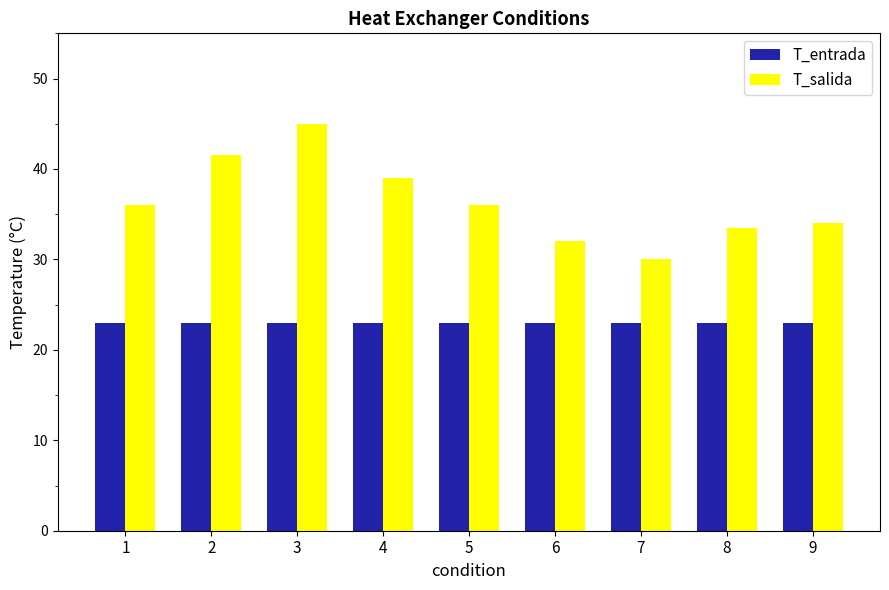

How many data points does each series have?

9